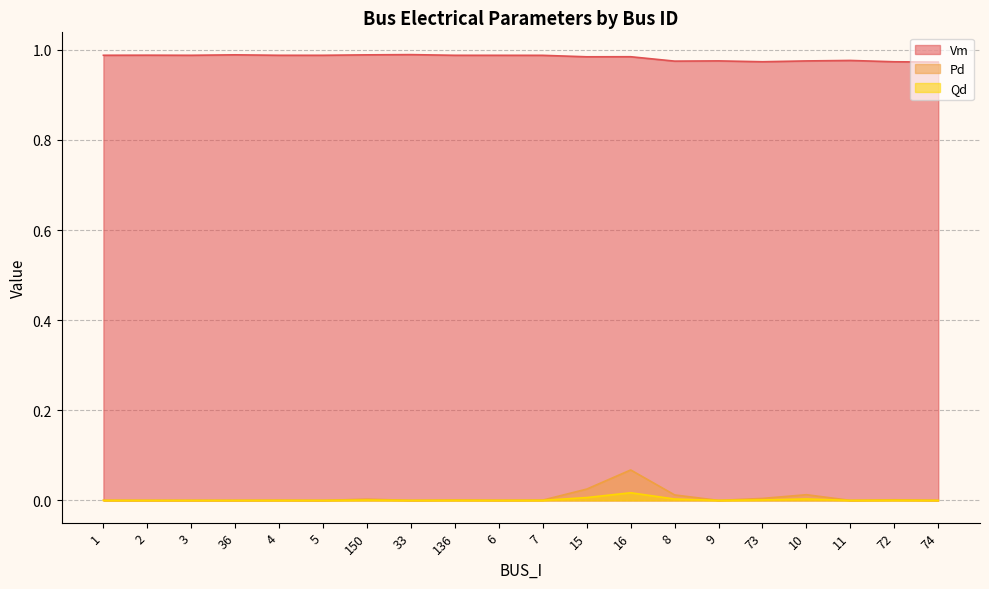

At which category is the sum across all series the highest?

16